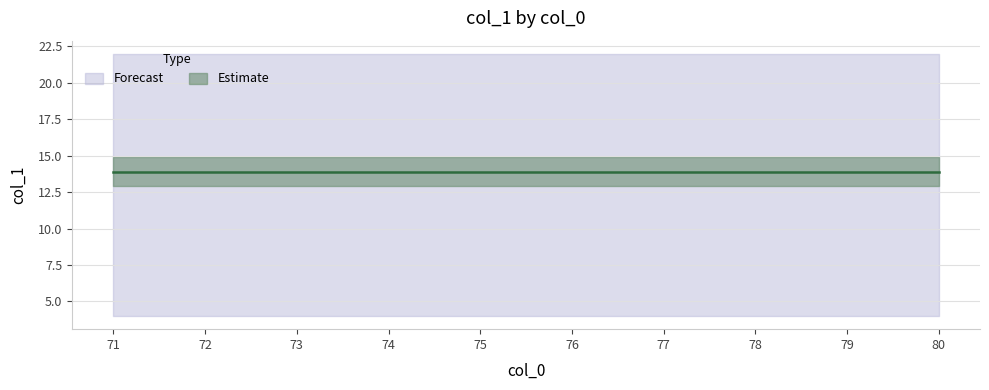

True or false: col_1_upper has a value of 13.4 at 74.

False